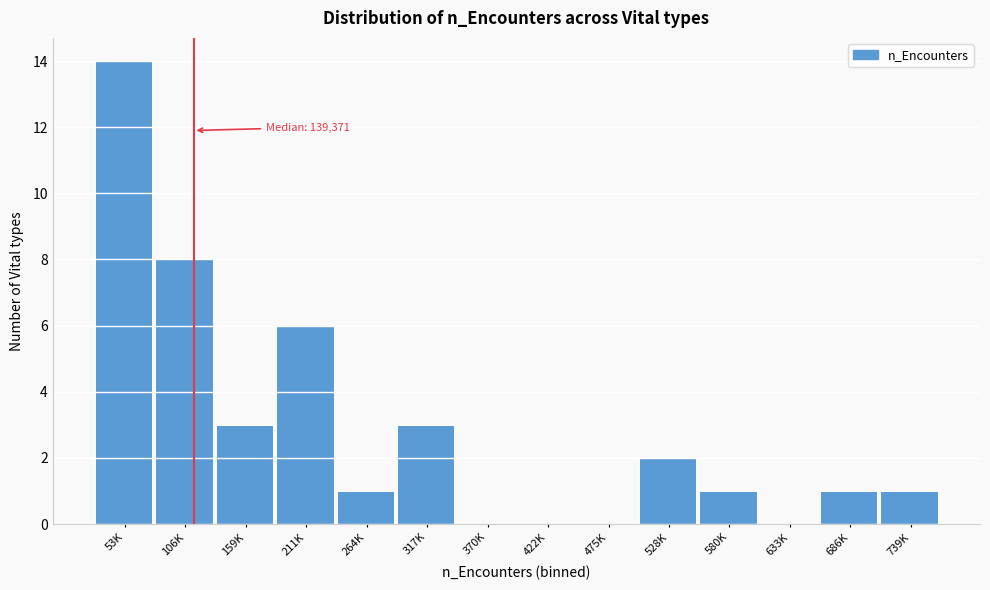

Reading right to left, what are all the values shown in this chart?

739K=1	686K=1	633K=0	580K=1	528K=2	475K=0	422K=0	370K=0	317K=3	264K=1	211K=6	159K=3	106K=8	53K=14